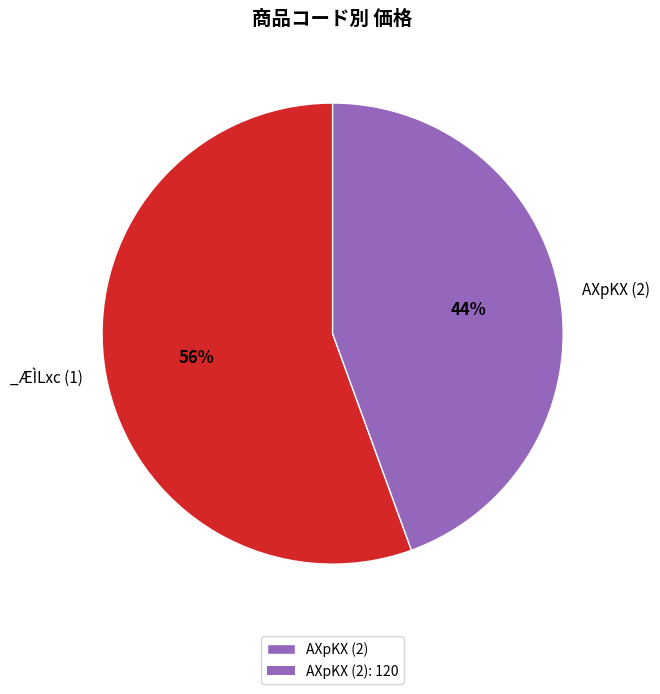

Is there any slice that represents more than half of the pie?

Yes